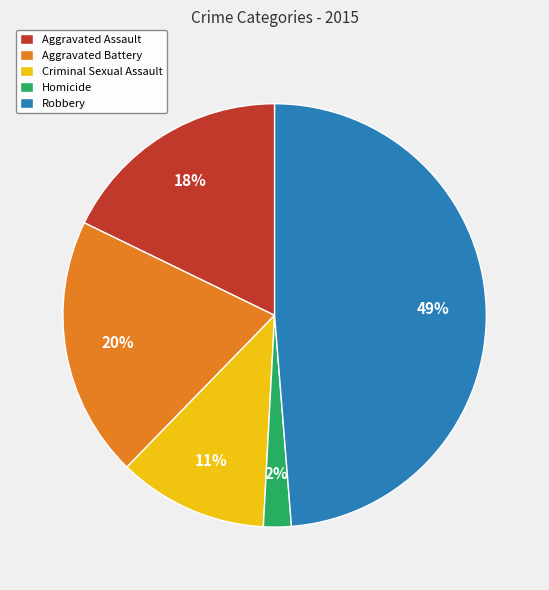

Rank the categories by value from lowest to highest.

Homicide, Criminal Sexual Assault, Aggravated Assault, Aggravated Battery, Robbery